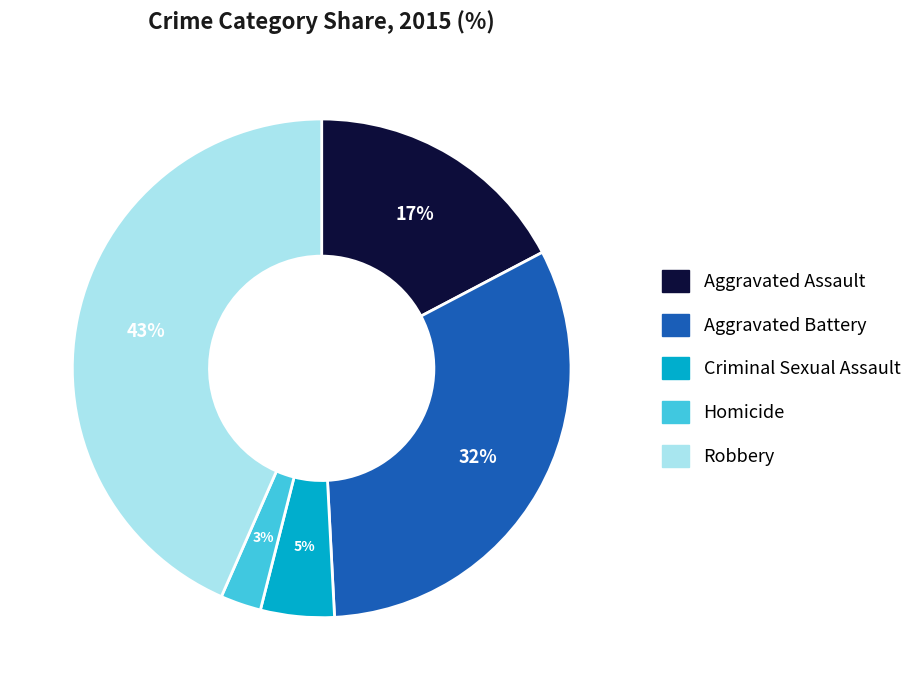

Is the sum of Robbery and Aggravated Battery greater than half?

Yes